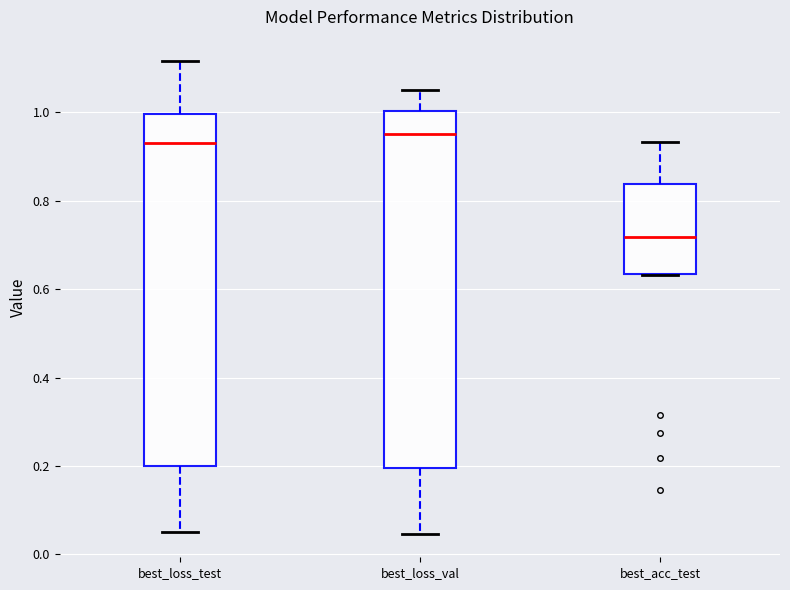

Where does the upper whisker of the box for best_loss_test end on the y-axis? The values are not printed on the chart, so give them approximately, as read against the axis.

1.12